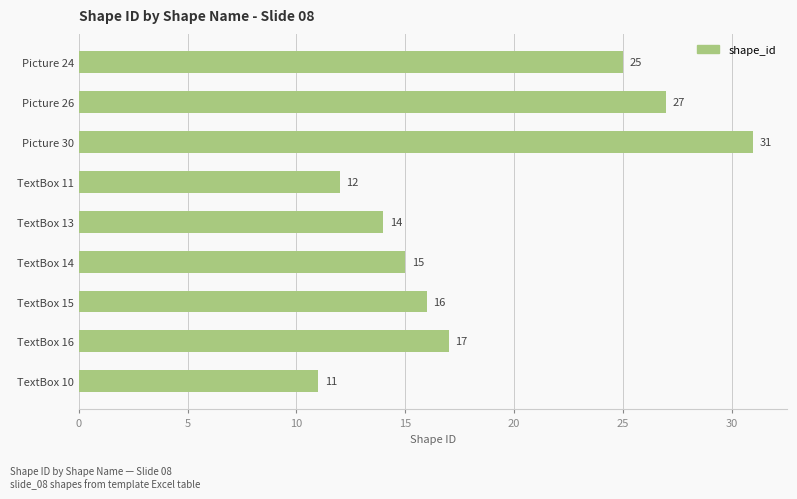

Count the number of data series in this chart.

1